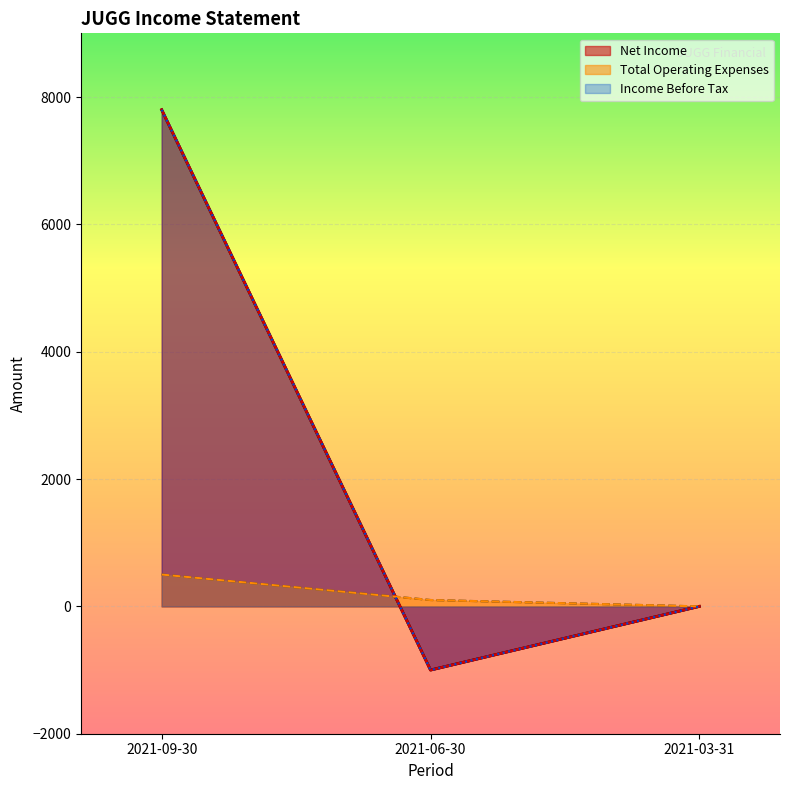

What is the sum of all Income Before Tax values?

6800